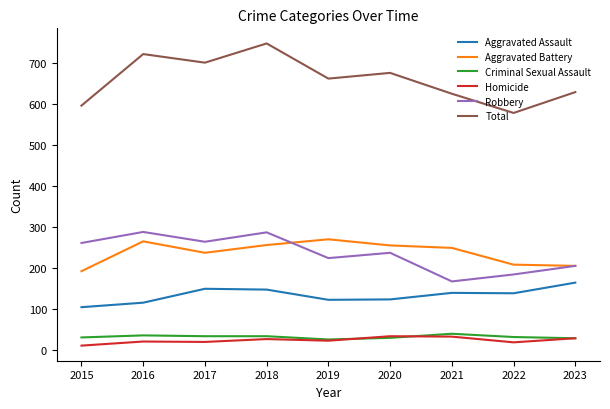

What is the lowest value of the Criminal Sexual Assault series?

25